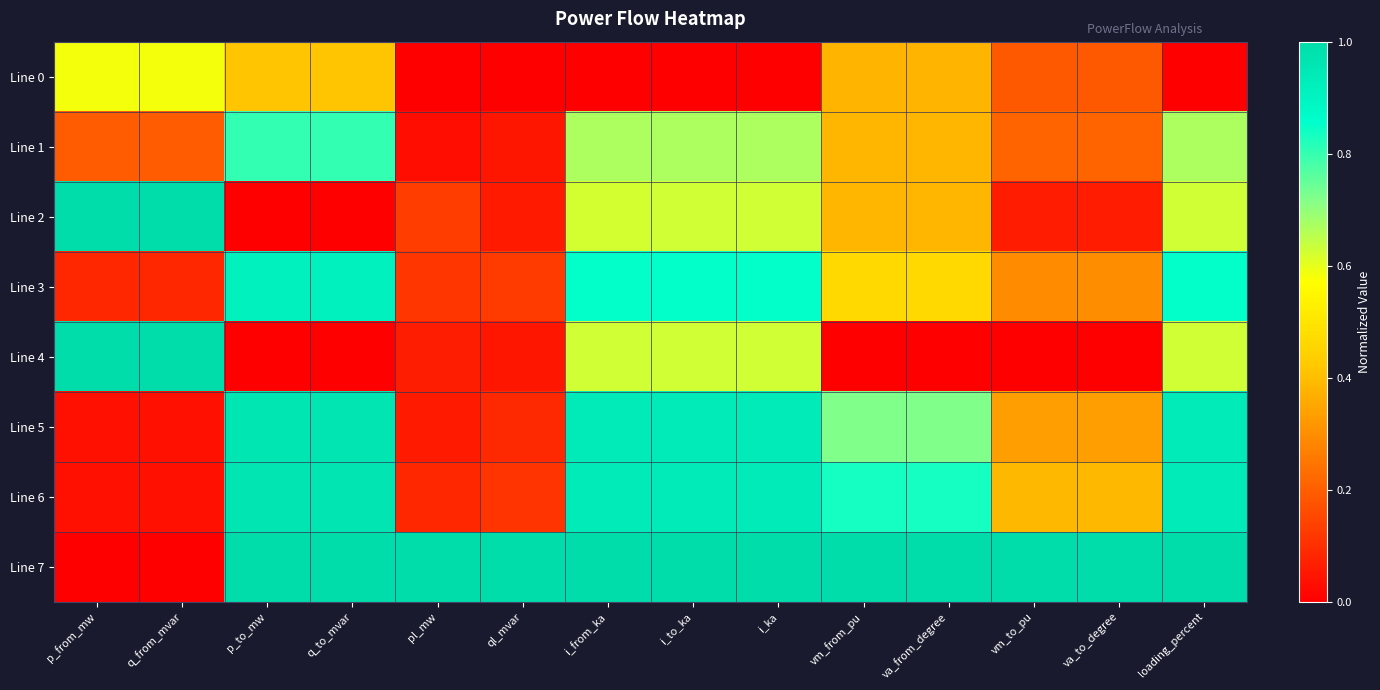

Count the number of data series in this chart.

8